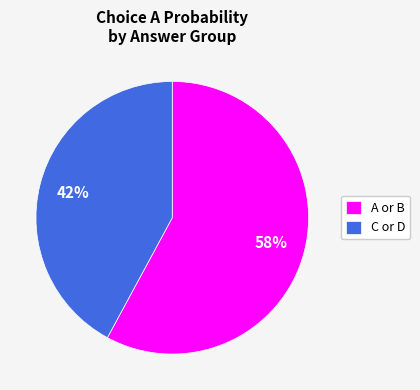

What percentage is the A or B slice, to the nearest percent?

58%